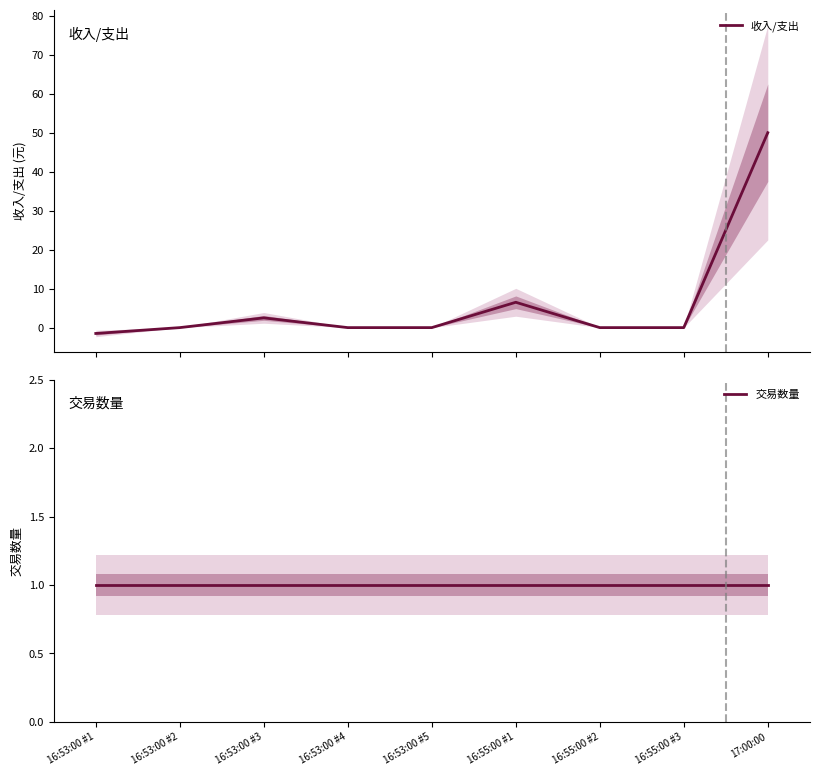

What is the maximum value shown in the chart?

50.0